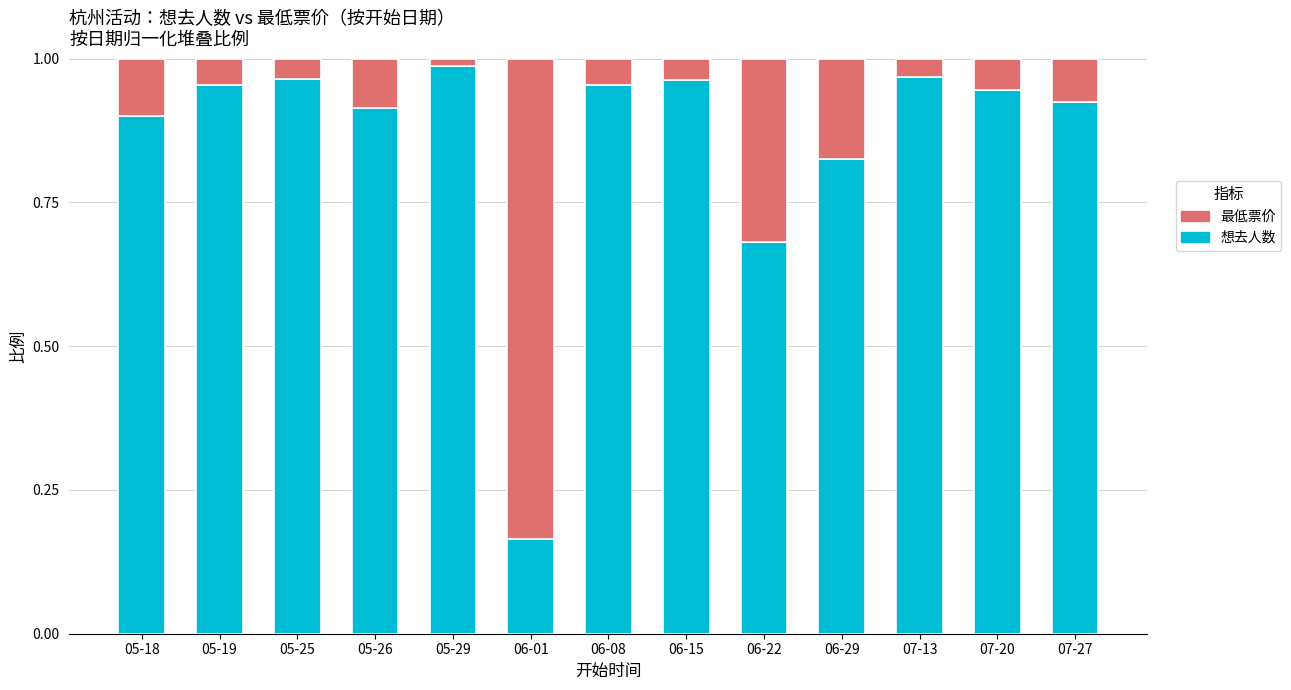

At which label does 想去人数 reach its minimum?

06-01